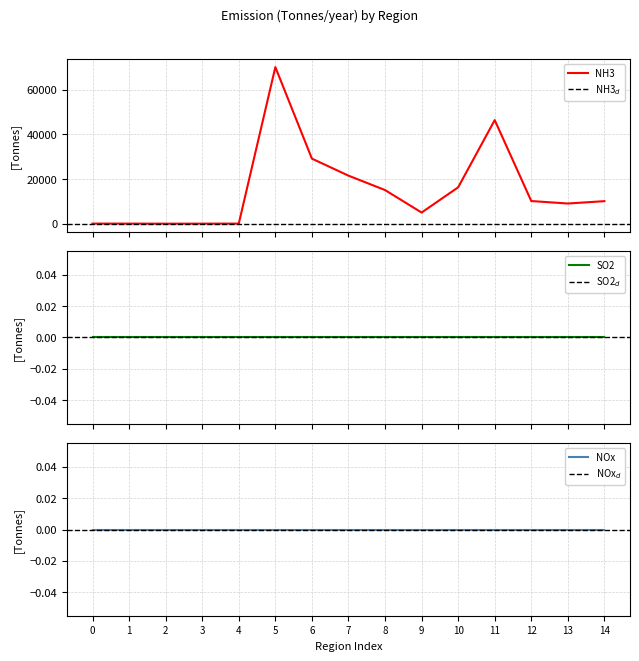

True or false: CO and NOx intersect in this chart.

False